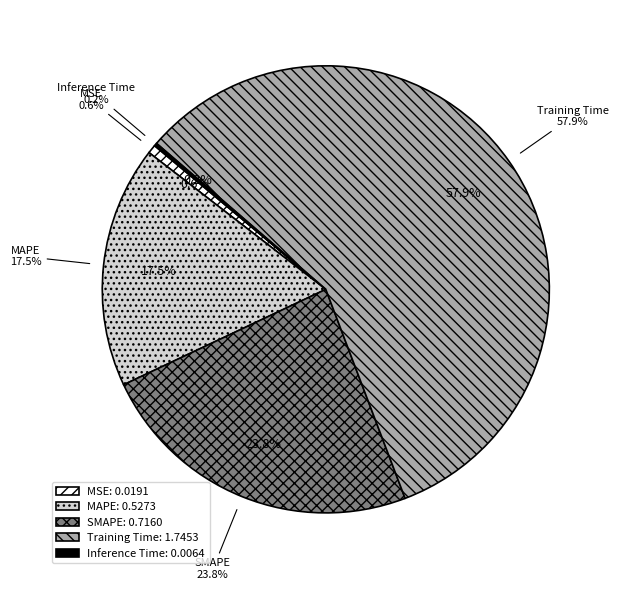

What percentage is the MSE slice, to the nearest percent?

1%